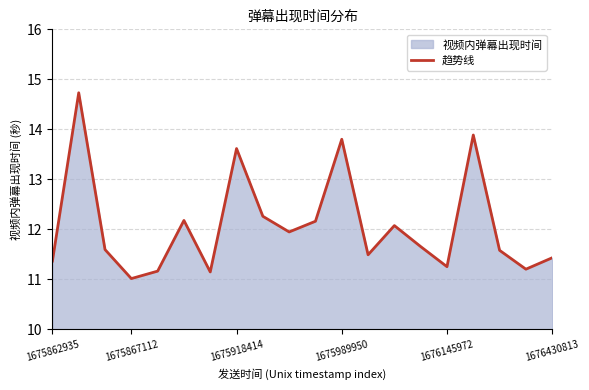

How many lines are shown in the chart?

1